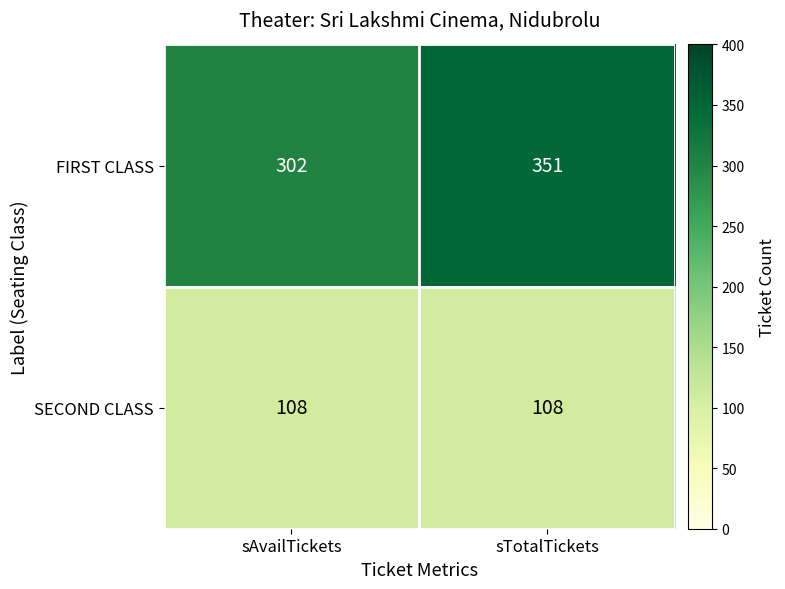

Is it true that FIRST CLASS equals 94 at sAvailTickets?

False